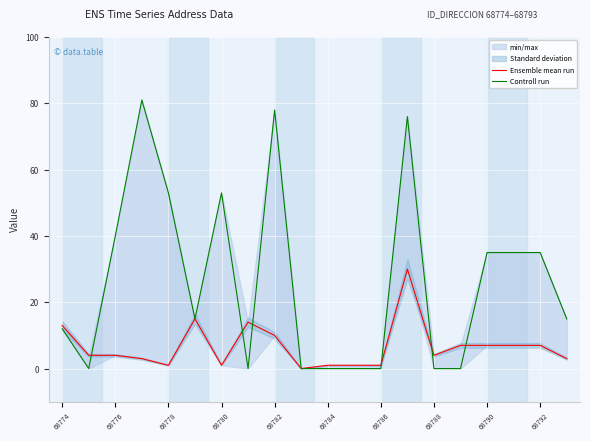

What is the highest value of the Controll run series?

81